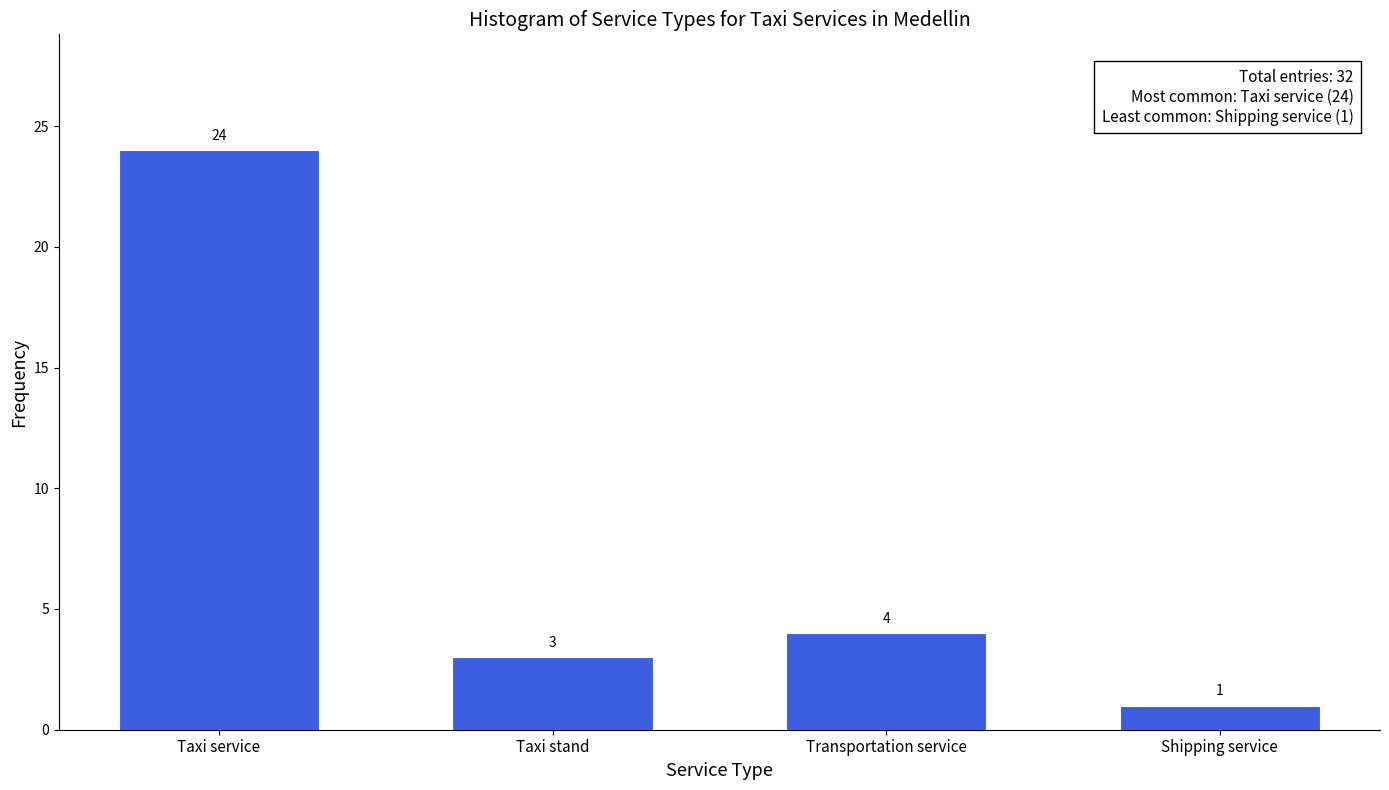

Reading right to left, transcribe all the data shown in this chart.

Shipping service=1	Transportation service=4	Taxi stand=3	Taxi service=24